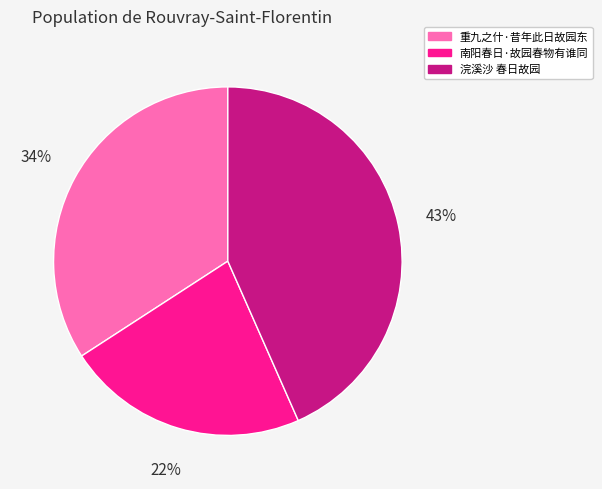

To the nearest percent, what percentage of the pie is 南阳春日·故园春物有谁同?

22%